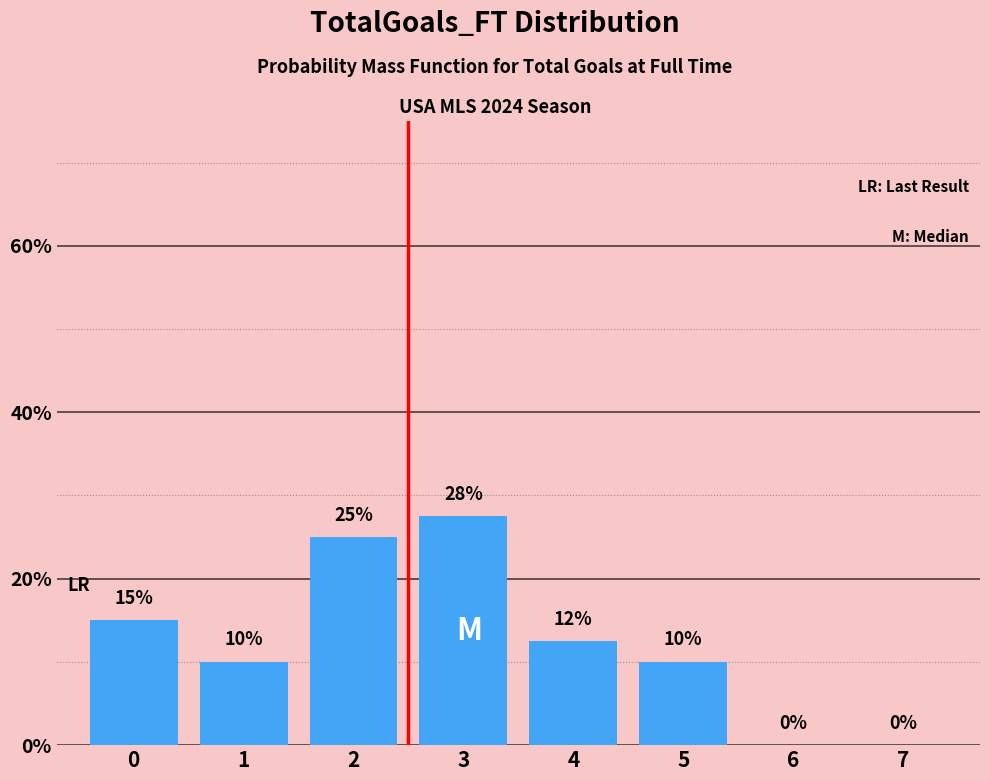

Which has a higher value, 3 or 4?

3